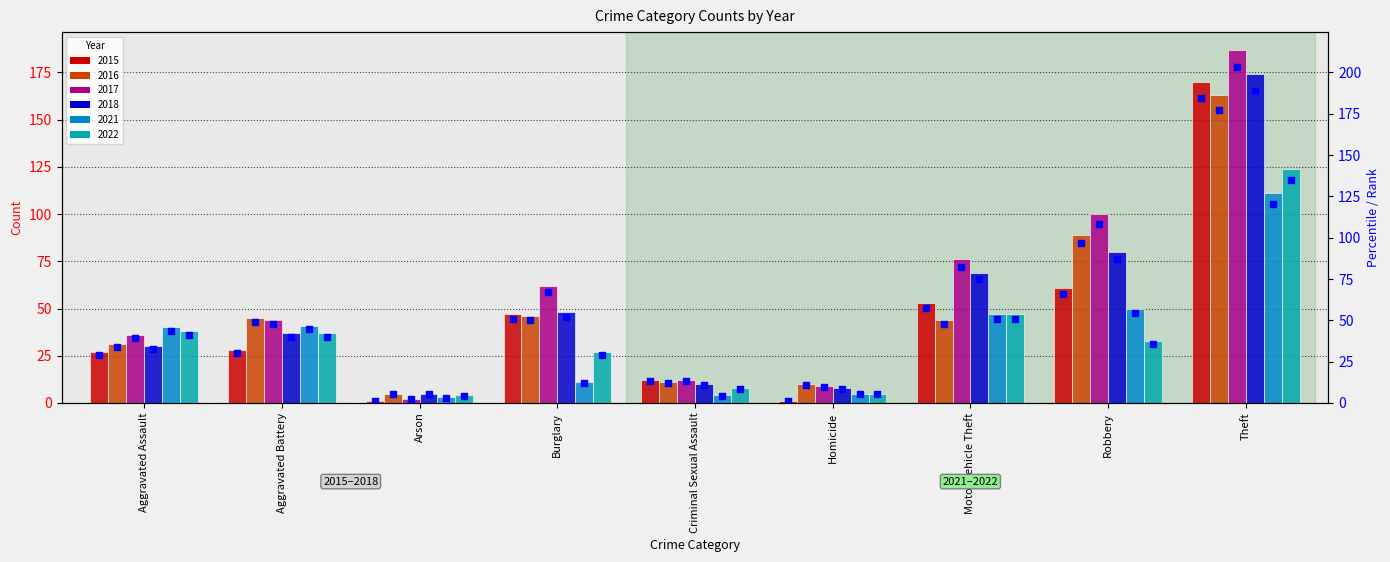

Which series has the largest total across all categories?

2017